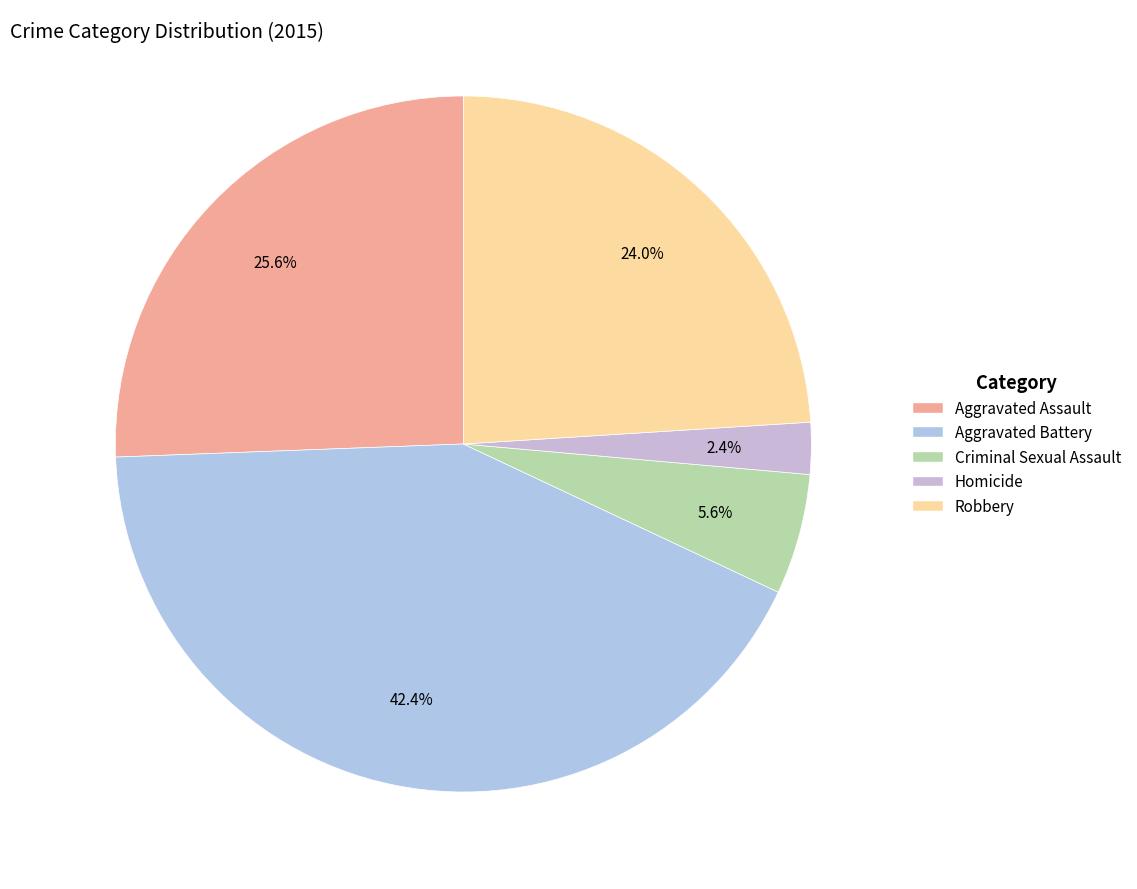

Which has a higher value, Aggravated Battery or Criminal Sexual Assault?

Aggravated Battery